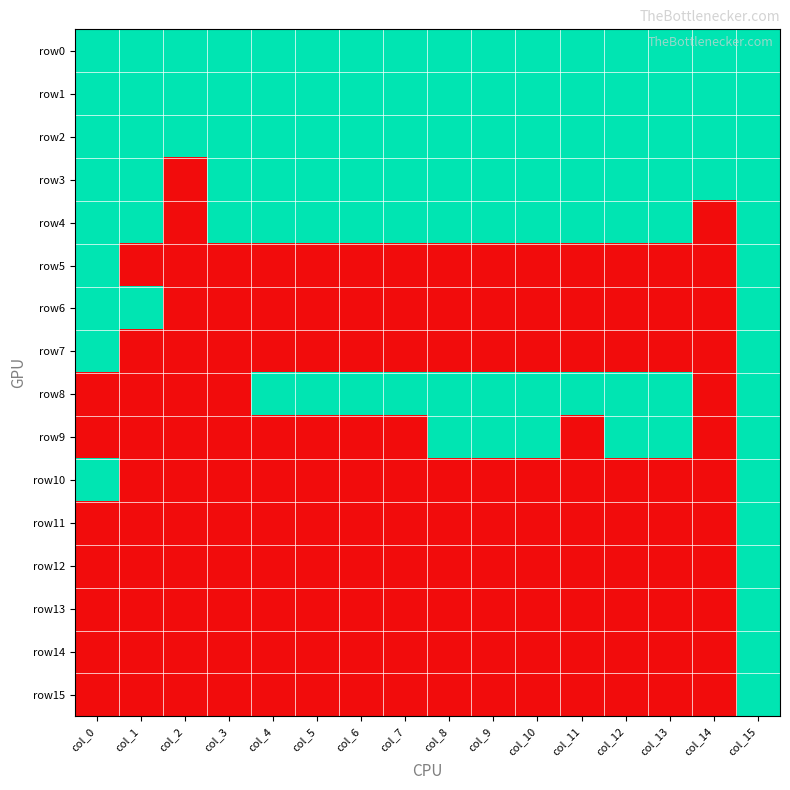

Reading left to right, transcribe all the data shown in this chart.

row0: col_0=1	col_1=1	col_2=1	col_3=1	col_4=1	col_5=1	col_6=1	col_7=1	col_8=1	col_9=1	col_10=1	col_11=1	col_12=1	col_13=1	col_14=1	col_15=1
row1: col_0=1	col_1=1	col_2=1	col_3=1	col_4=1	col_5=1	col_6=1	col_7=1	col_8=1	col_9=1	col_10=1	col_11=1	col_12=1	col_13=1	col_14=1	col_15=1
row2: col_0=1	col_1=1	col_2=1	col_3=1	col_4=1	col_5=1	col_6=1	col_7=1	col_8=1	col_9=1	col_10=1	col_11=1	col_12=1	col_13=1	col_14=1	col_15=1
row3: col_0=1	col_1=1	col_2=0	col_3=1	col_4=1	col_5=1	col_6=1	col_7=1	col_8=1	col_9=1	col_10=1	col_11=1	col_12=1	col_13=1	col_14=1	col_15=1
row4: col_0=1	col_1=1	col_2=0	col_3=1	col_4=1	col_5=1	col_6=1	col_7=1	col_8=1	col_9=1	col_10=1	col_11=1	col_12=1	col_13=1	col_14=0	col_15=1
row5: col_0=1	col_1=0	col_2=0	col_3=0	col_4=0	col_5=0	col_6=0	col_7=0	col_8=0	col_9=0	col_10=0	col_11=0	col_12=0	col_13=0	col_14=0	col_15=1
row6: col_0=1	col_1=1	col_2=0	col_3=0	col_4=0	col_5=0	col_6=0	col_7=0	col_8=0	col_9=0	col_10=0	col_11=0	col_12=0	col_13=0	col_14=0	col_15=1
row7: col_0=1	col_1=0	col_2=0	col_3=0	col_4=0	col_5=0	col_6=0	col_7=0	col_8=0	col_9=0	col_10=0	col_11=0	col_12=0	col_13=0	col_14=0	col_15=1
row8: col_0=0	col_1=0	col_2=0	col_3=0	col_4=1	col_5=1	col_6=1	col_7=1	col_8=1	col_9=1	col_10=1	col_11=1	col_12=1	col_13=1	col_14=0	col_15=1
row9: col_0=0	col_1=0	col_2=0	col_3=0	col_4=0	col_5=0	col_6=0	col_7=0	col_8=1	col_9=1	col_10=1	col_11=0	col_12=1	col_13=1	col_14=0	col_15=1
row10: col_0=1	col_1=0	col_2=0	col_3=0	col_4=0	col_5=0	col_6=0	col_7=0	col_8=0	col_9=0	col_10=0	col_11=0	col_12=0	col_13=0	col_14=0	col_15=1
row11: col_0=0	col_1=0	col_2=0	col_3=0	col_4=0	col_5=0	col_6=0	col_7=0	col_8=0	col_9=0	col_10=0	col_11=0	col_12=0	col_13=0	col_14=0	col_15=1
row12: col_0=0	col_1=0	col_2=0	col_3=0	col_4=0	col_5=0	col_6=0	col_7=0	col_8=0	col_9=0	col_10=0	col_11=0	col_12=0	col_13=0	col_14=0	col_15=1
row13: col_0=0	col_1=0	col_2=0	col_3=0	col_4=0	col_5=0	col_6=0	col_7=0	col_8=0	col_9=0	col_10=0	col_11=0	col_12=0	col_13=0	col_14=0	col_15=1
row14: col_0=0	col_1=0	col_2=0	col_3=0	col_4=0	col_5=0	col_6=0	col_7=0	col_8=0	col_9=0	col_10=0	col_11=0	col_12=0	col_13=0	col_14=0	col_15=1
row15: col_0=0	col_1=0	col_2=0	col_3=0	col_4=0	col_5=0	col_6=0	col_7=0	col_8=0	col_9=0	col_10=0	col_11=0	col_12=0	col_13=0	col_14=0	col_15=1